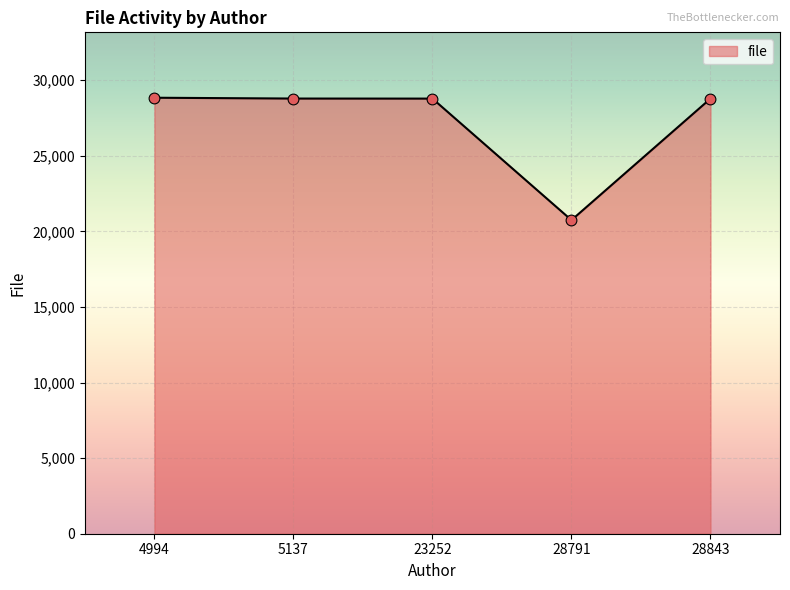

What is the change in value from 4994 to 28791?

-8097